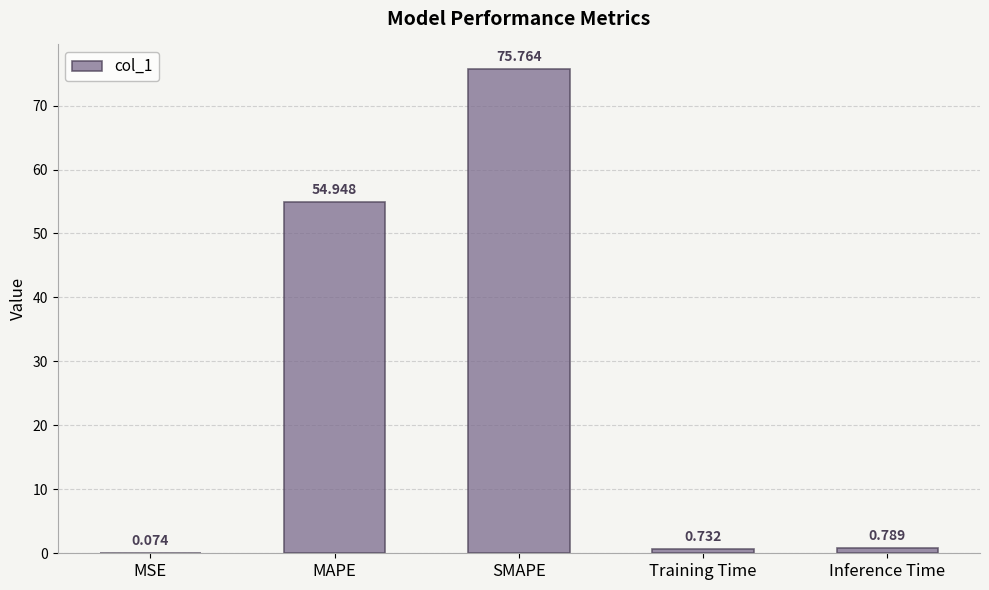

At which category does the chart reach its peak across all series?

SMAPE